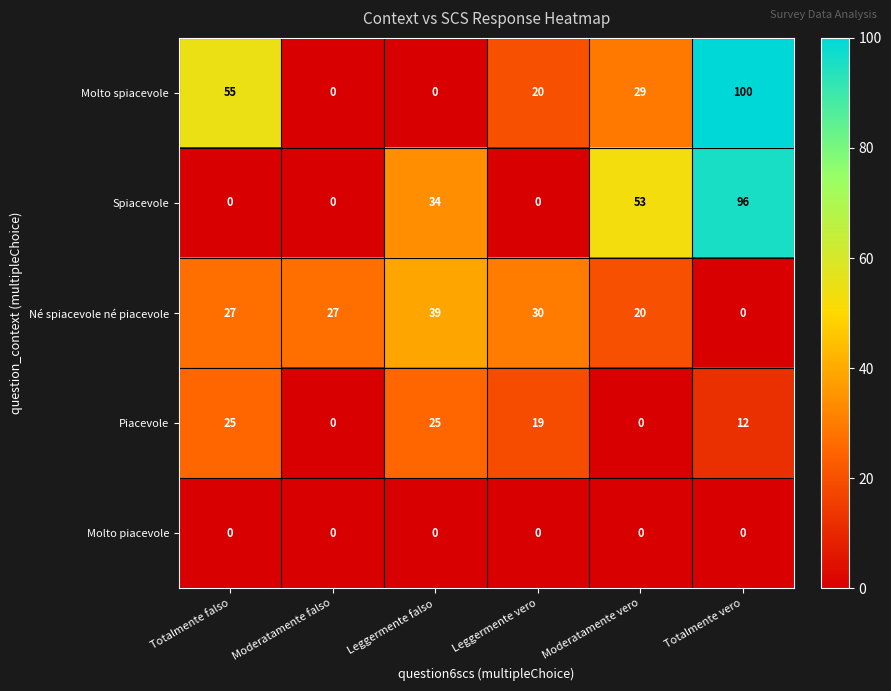

At how many categories does at least one series exceed 44?

3